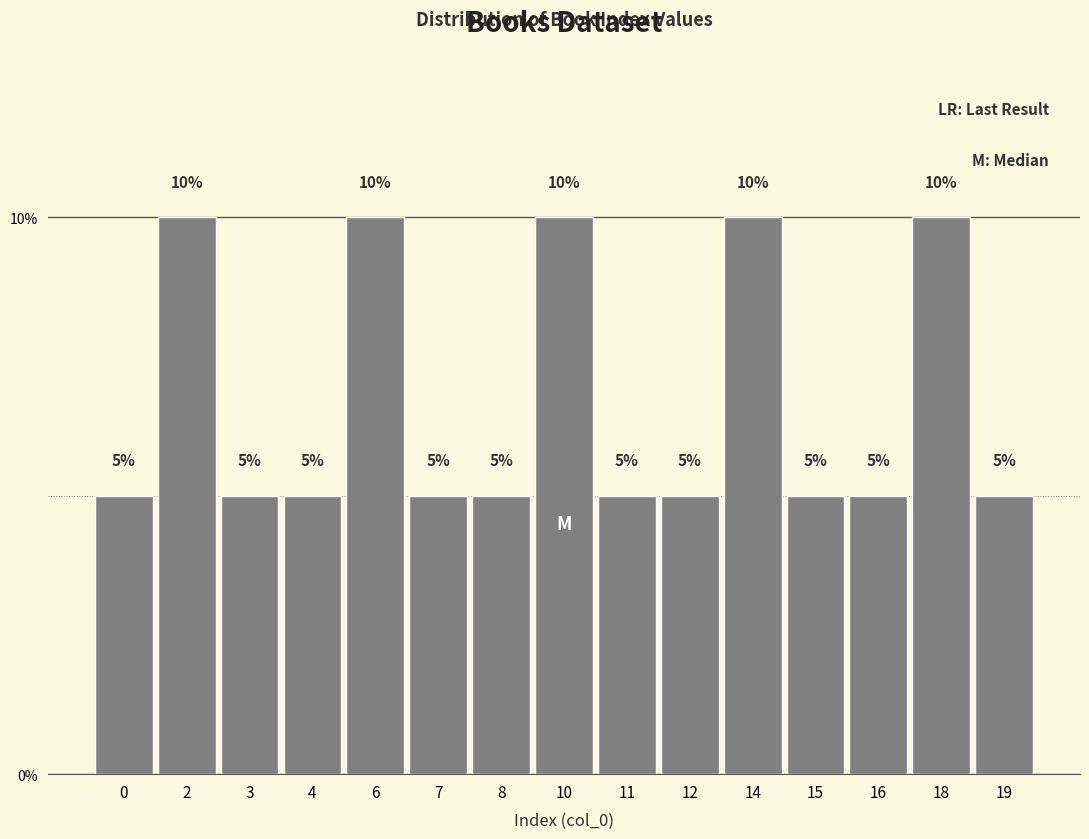

Reading left to right, list all the values displayed in this chart.

5	10	5	5	10	5	5	10	5	5	10	5	5	10	5